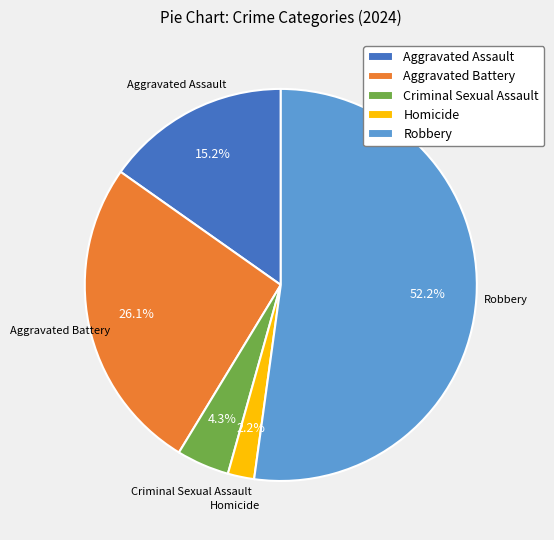

Between Robbery and Criminal Sexual Assault, which is larger?

Robbery